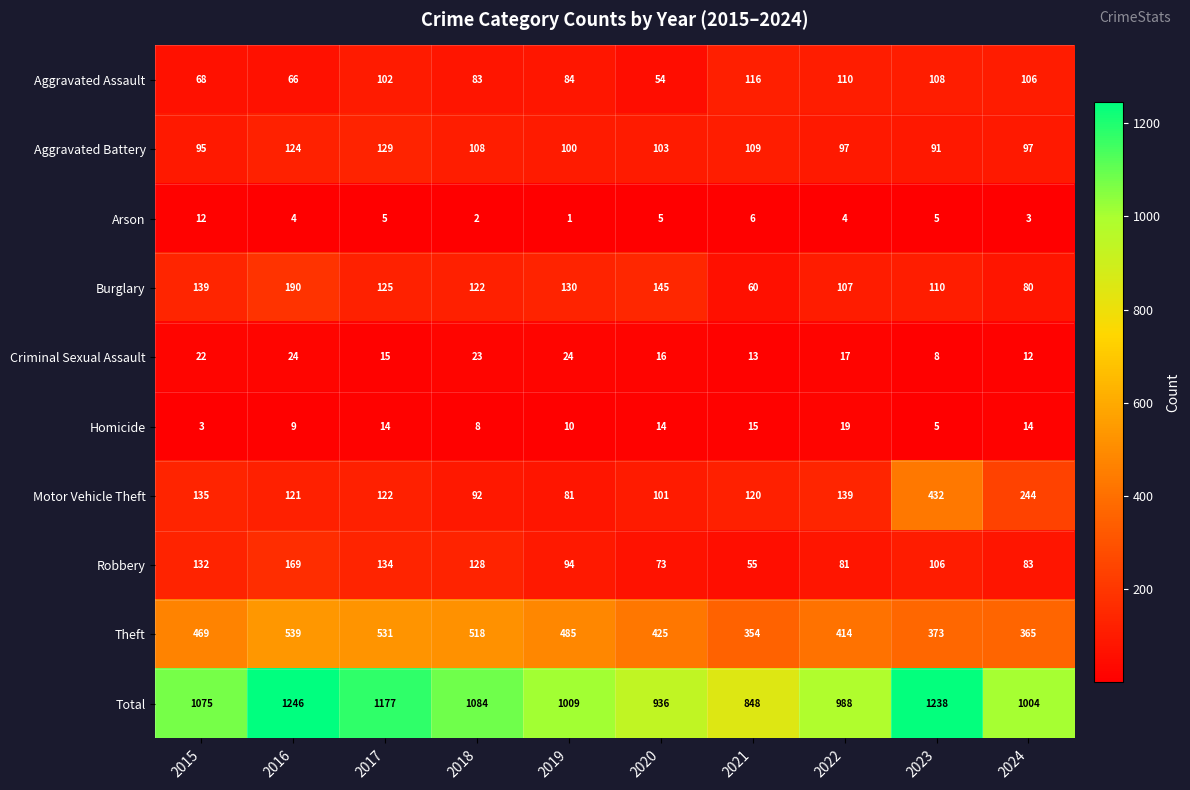

The Theft series shows 485 at 2019. True or false?

True